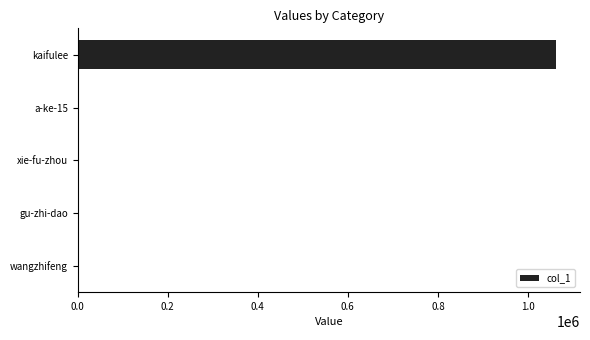

What is the greatest value displayed?

1062195